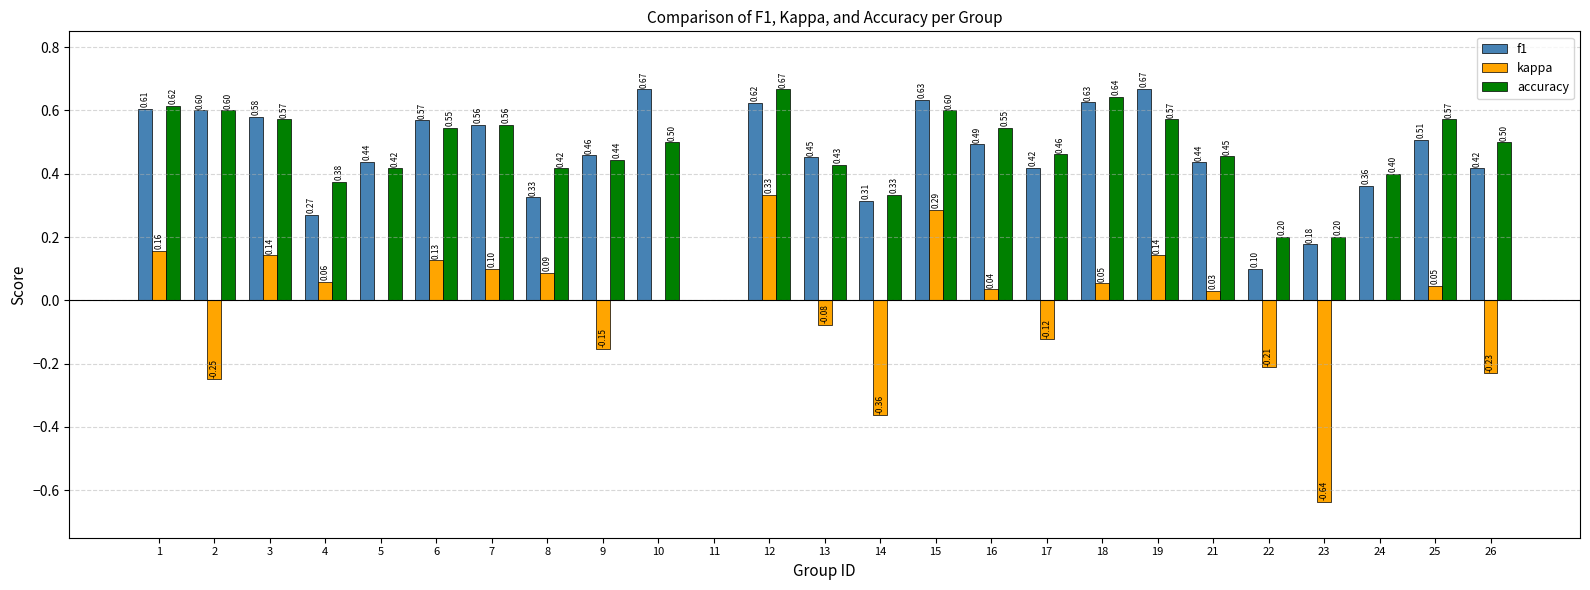

Is the value of kappa at 1 greater than the value of accuracy at 14?

No